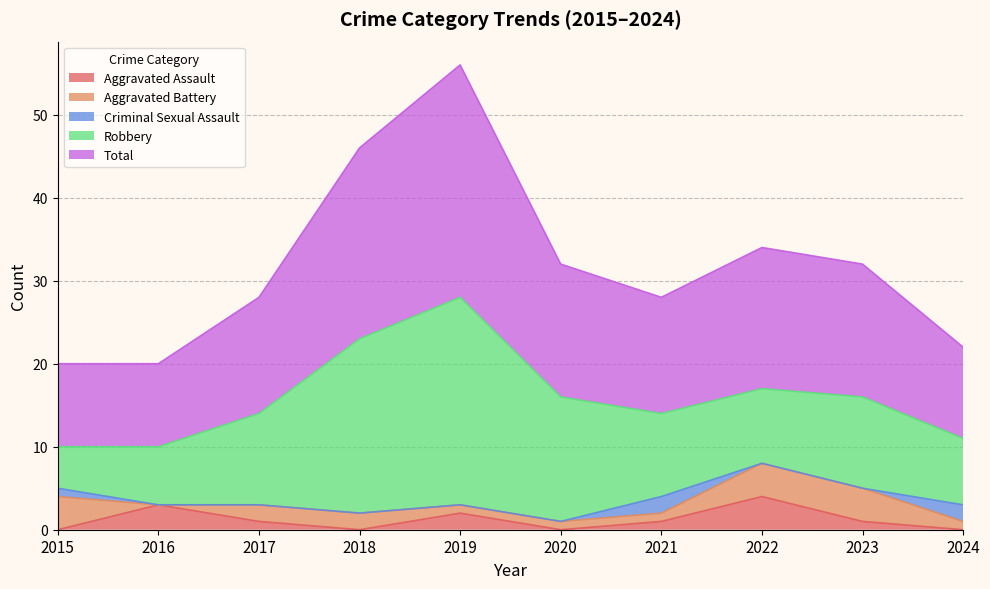

What value does the Robbery series have at 2022?

9